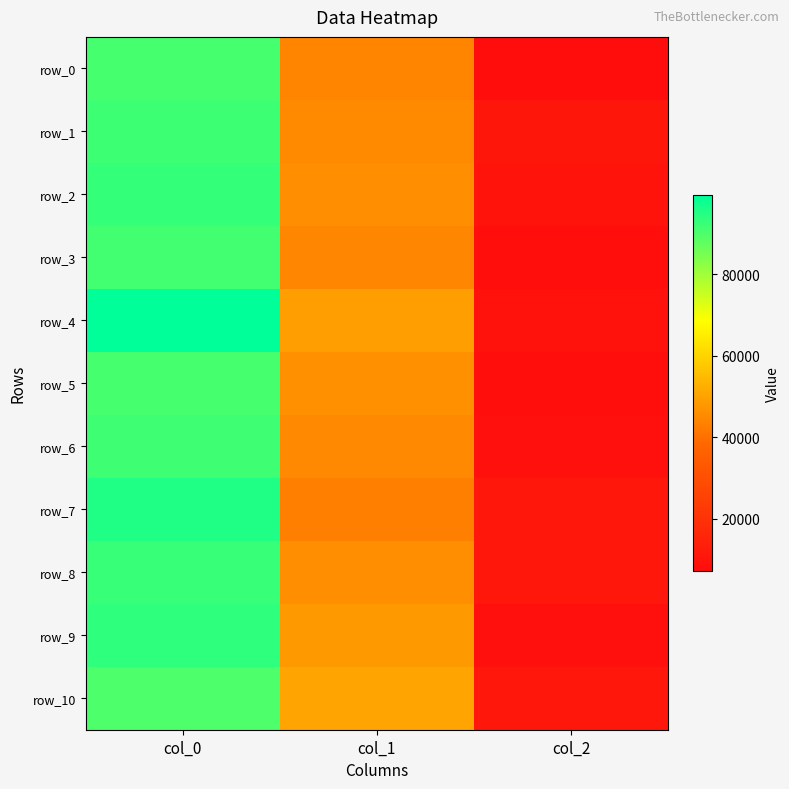

What is the greatest value displayed?

99319.3